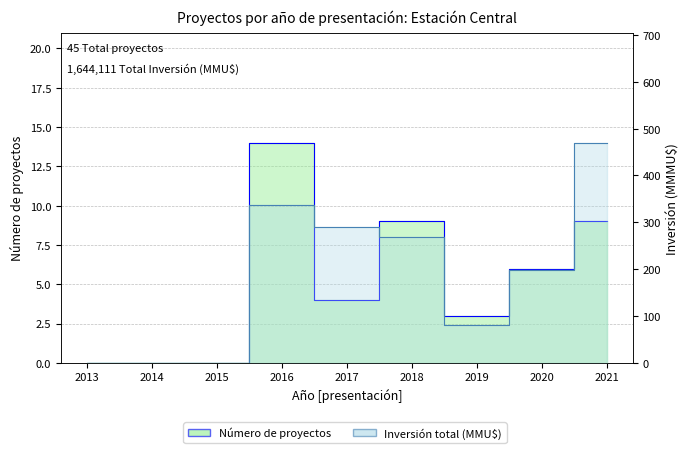

Where is the first local maximum for Número de proyectos?

2016